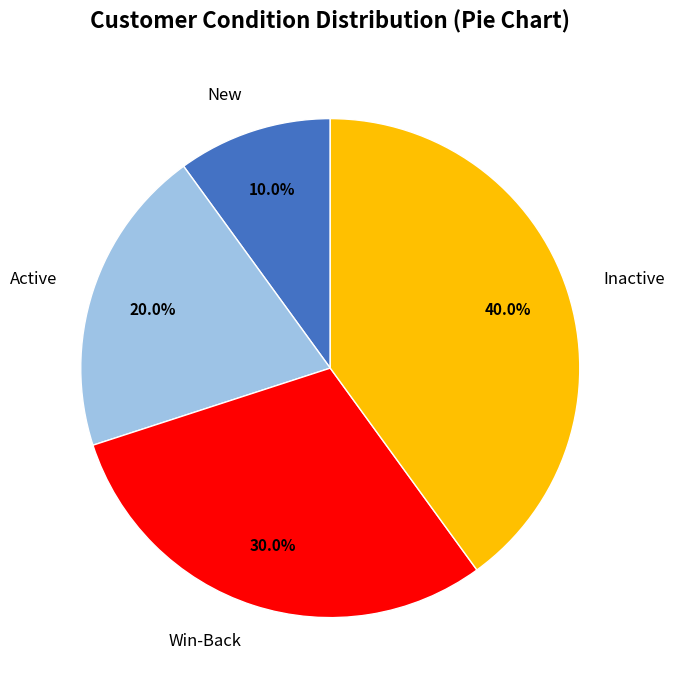

What is the ratio of the value at Active to the value at New?

2.0